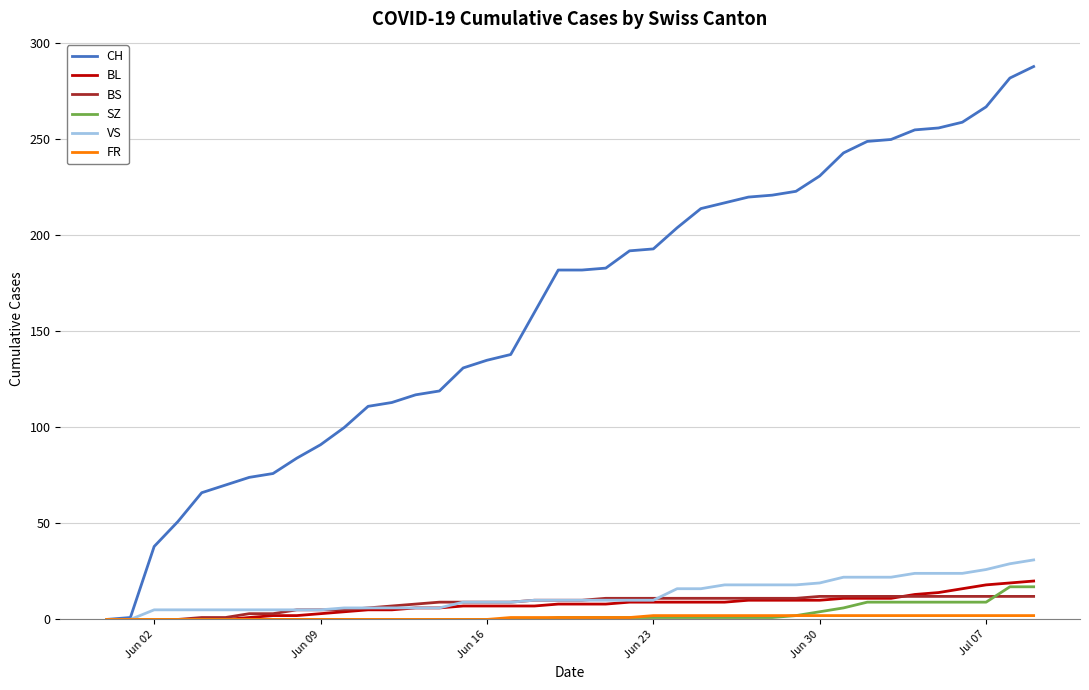

What is the greatest value displayed?

288